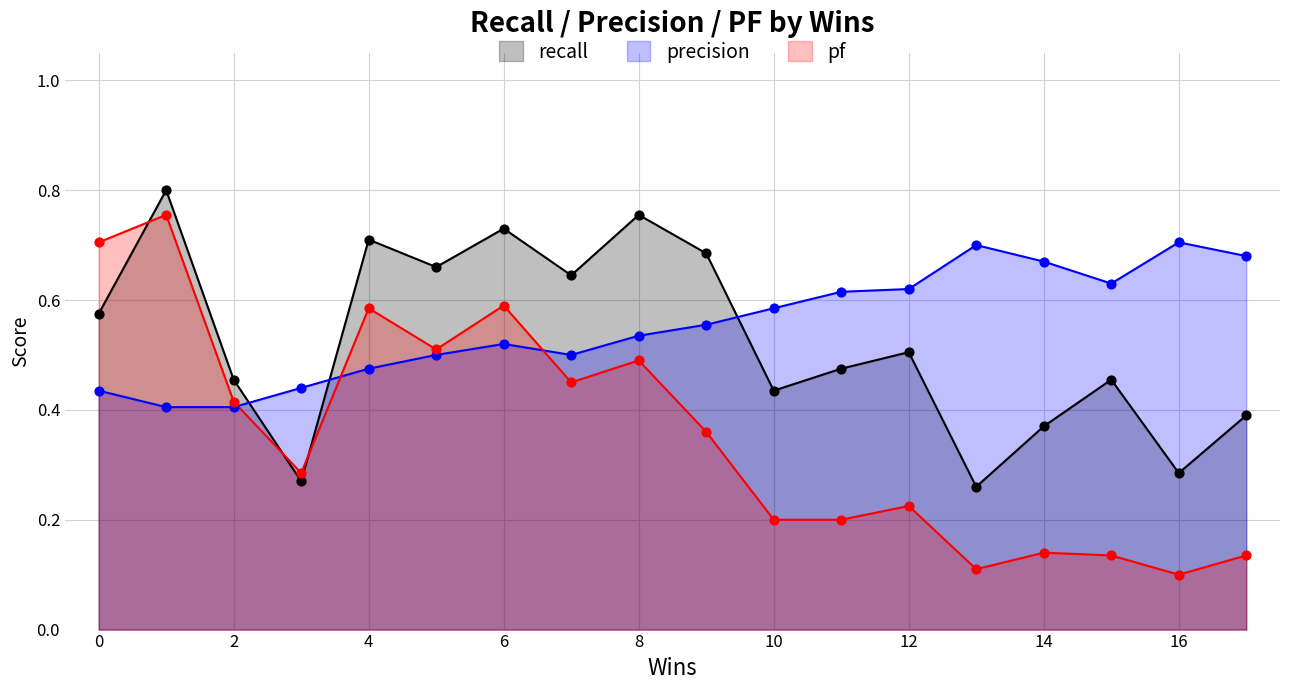

Is the value of pf at 10 greater than the value of recall at 2?

No